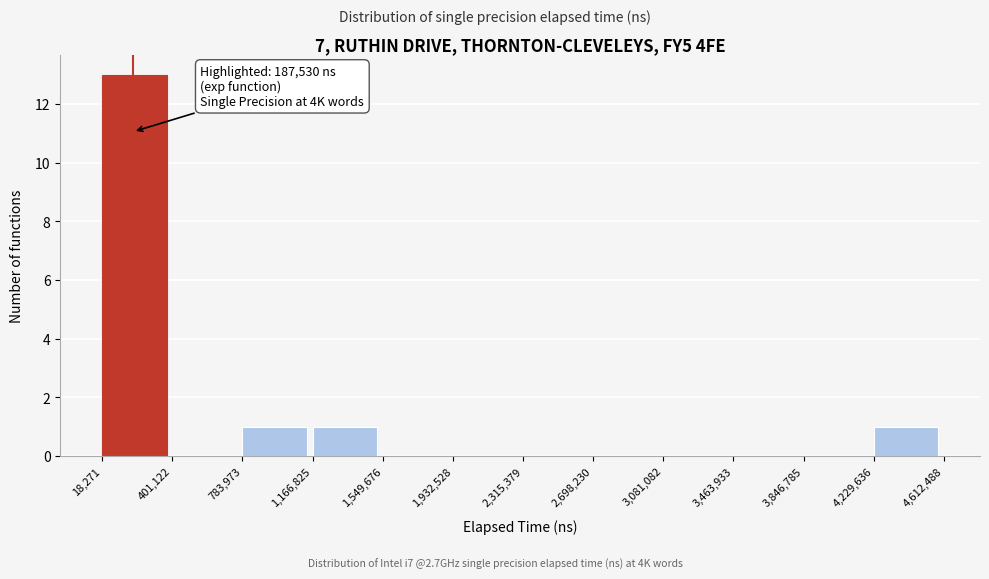

Which range on the x-axis has the tallest bar?

18,271 to 401,122